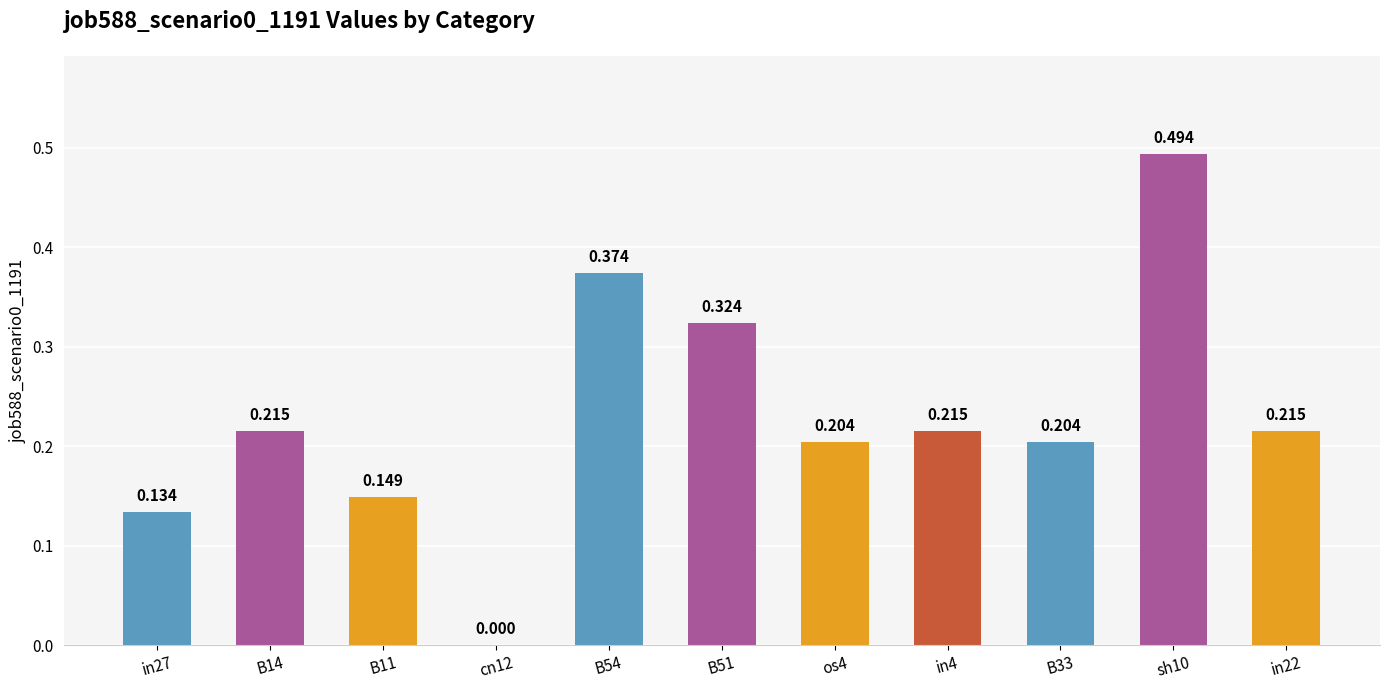

What is the difference between the second highest and minimum values?

0.4